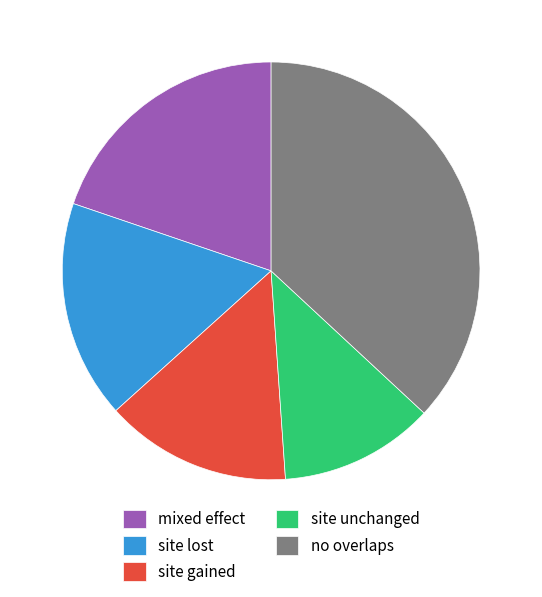

What is the largest slice in the pie chart?

no overlaps